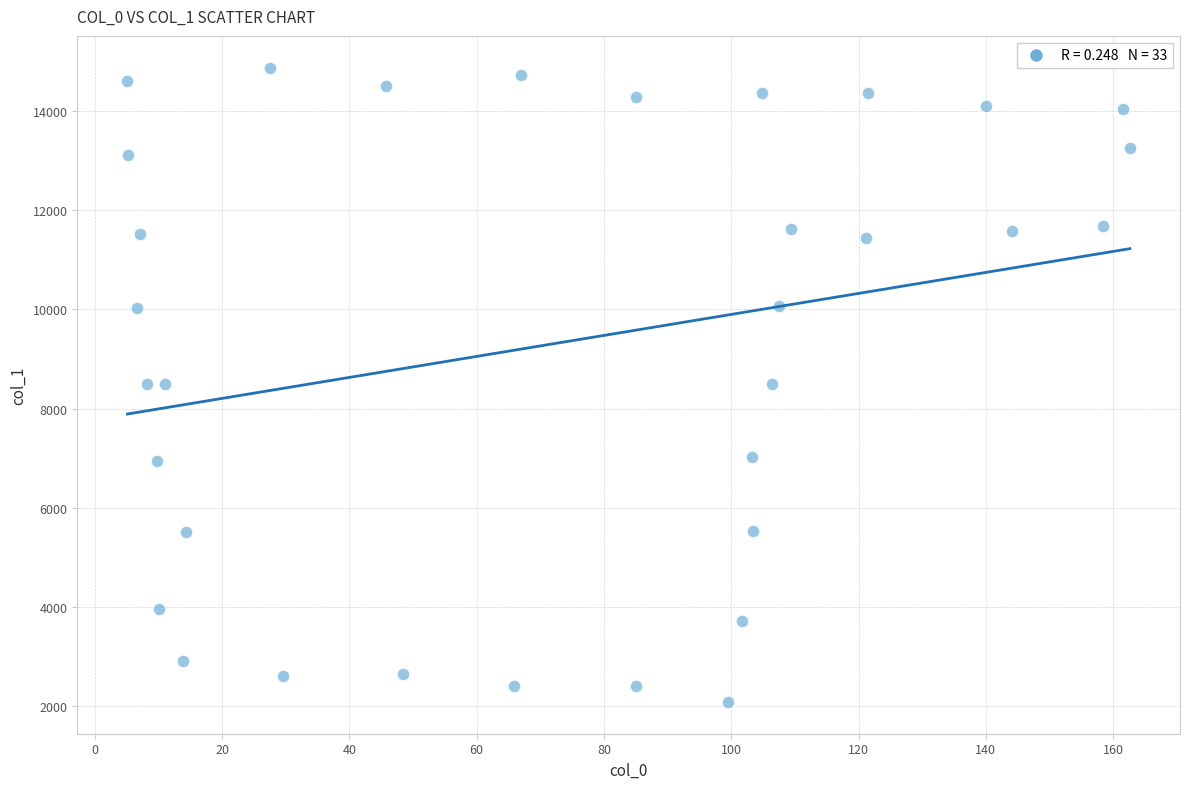

What is the range of X values (max minus min)?

157.5